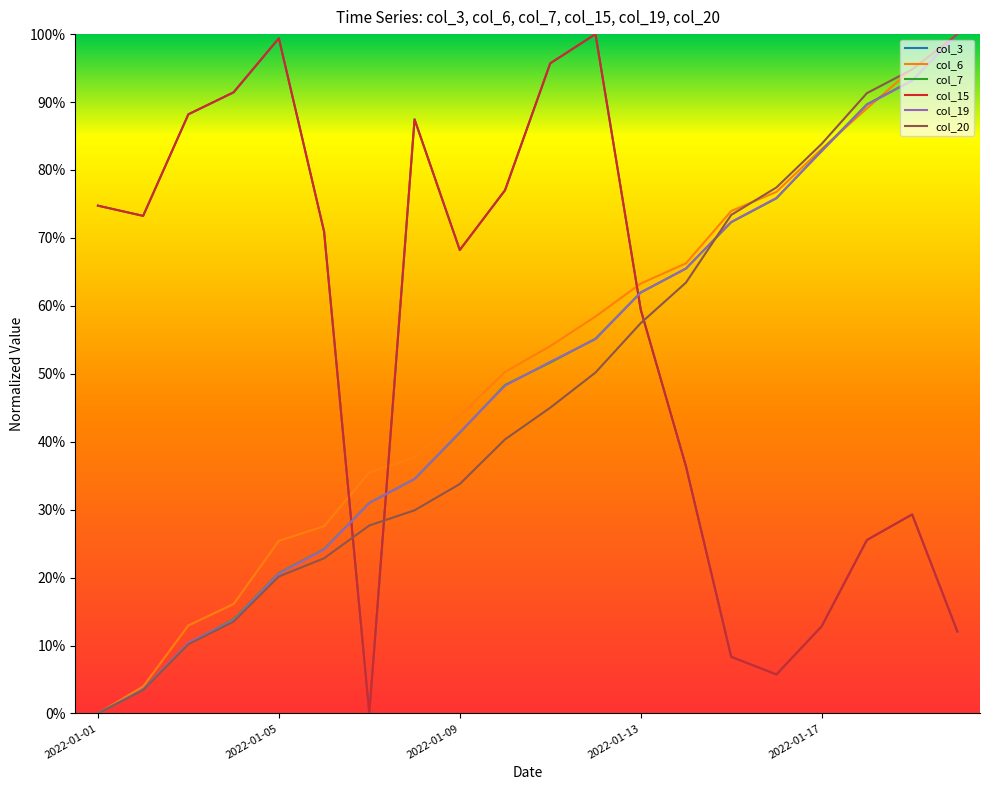

Is this an area chart (filled region under the line)?

No